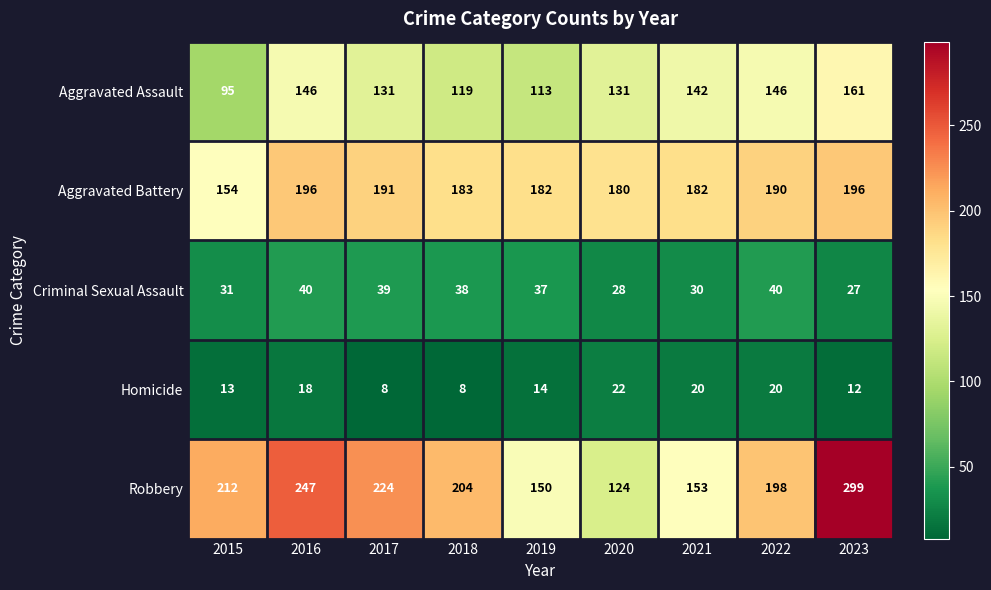

At how many categories does at least one series exceed 211?

4